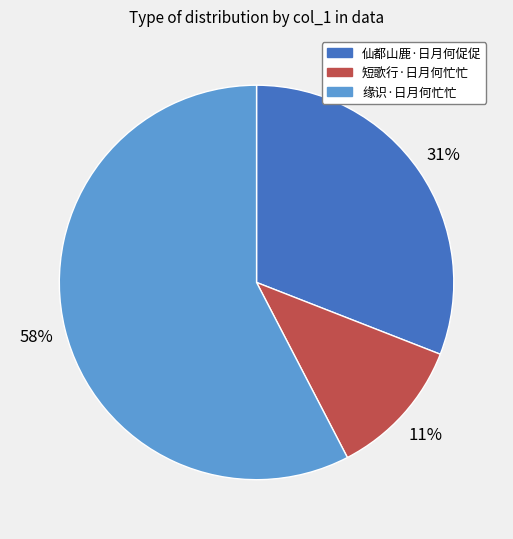

Rank the categories by value from highest to lowest.

缘识·日月何忙忙, 仙都山鹿·日月何促促, 短歌行·日月何忙忙